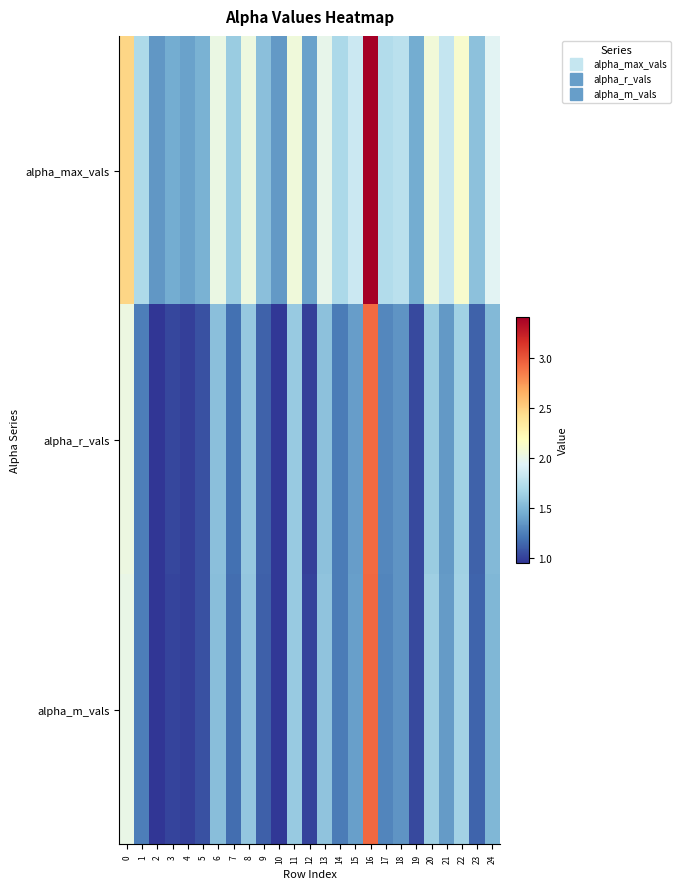

Reading left to right, what are all the values shown in this chart?

alpha_max_vals: 0=2.5	1=1.7	2=1.3	3=1.4	4=1.4	5=1.5	6=2.0	7=1.6	8=2.0	9=1.5	10=1.4	11=2.1	12=1.4	13=2.0	14=1.7	15=1.8	16=3.4	17=1.7	18=1.8	19=1.4	20=2.1	21=1.8	22=2.1	23=1.6	24=1.9
alpha_r_vals: 0=2.0	1=1.2	2=0.9	3=1.0	4=1.0	5=1.1	6=1.5	7=1.2	8=1.6	9=1.1	10=1.0	11=1.6	12=1.0	13=1.6	14=1.2	15=1.4	16=2.9	17=1.3	18=1.3	19=1.0	20=1.6	21=1.4	22=1.6	23=1.1	24=1.5
alpha_m_vals: 0=2.0	1=1.2	2=0.9	3=1.0	4=1.0	5=1.1	6=1.5	7=1.2	8=1.6	9=1.1	10=1.0	11=1.6	12=1.0	13=1.6	14=1.2	15=1.4	16=2.9	17=1.3	18=1.3	19=1.0	20=1.6	21=1.4	22=1.6	23=1.1	24=1.5